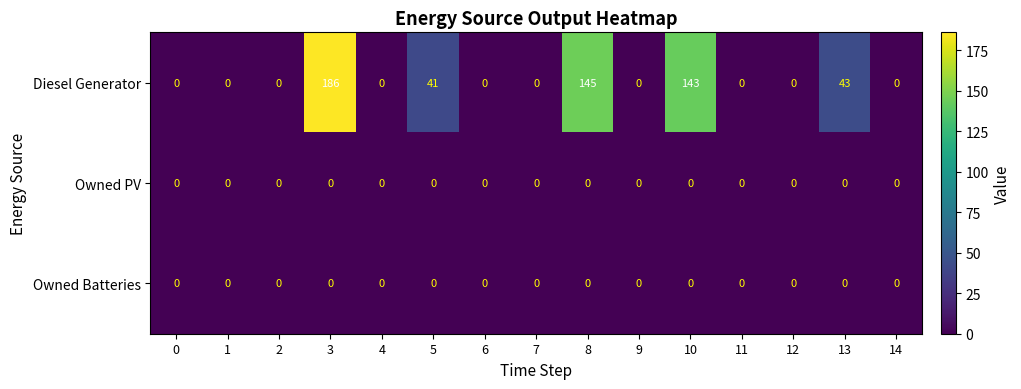

What is the average value of the Diesel Generator series?

37